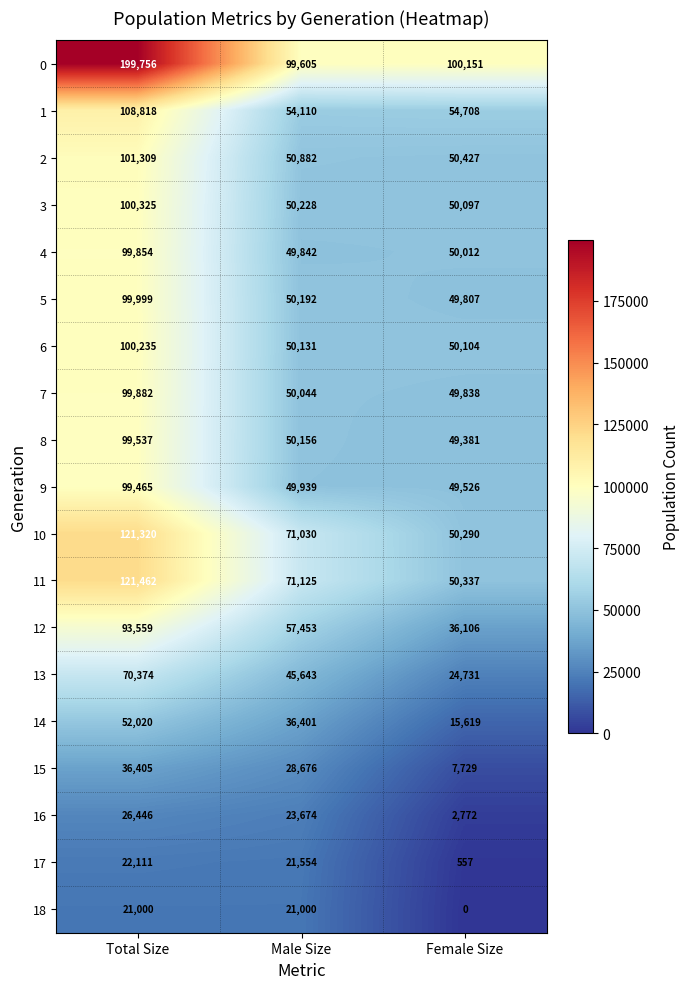

Rank the series by their maximum value, from highest to lowest.

0, 11, 10, 1, 2, 3, 6, 5, 7, 4, 8, 9, 12, 13, 14, 15, 16, 17, 18